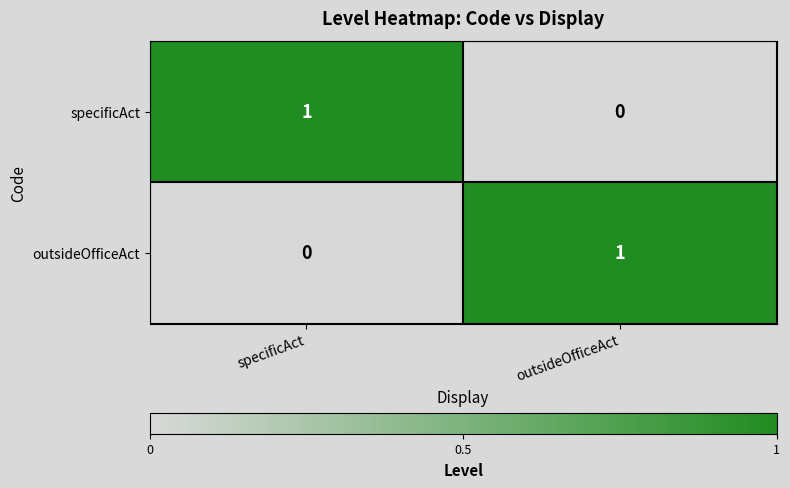

Rank the series at outsideOfficeAct from highest to lowest value.

outsideOfficeAct, specificAct